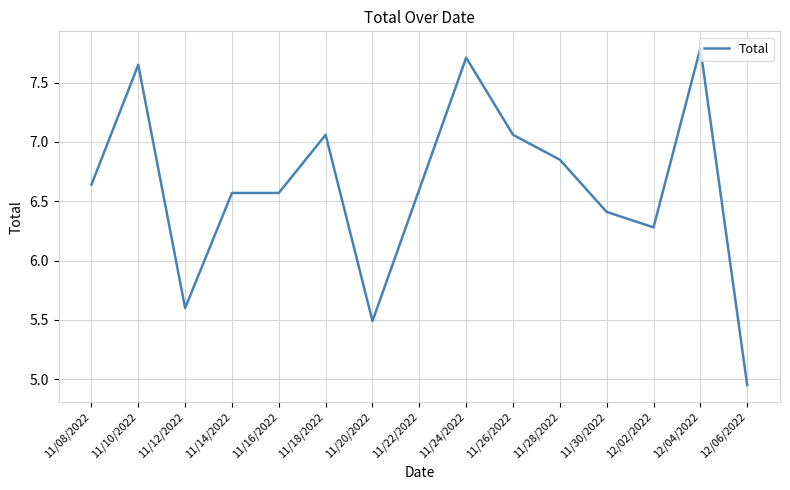

Is this an area chart (filled region under the line)?

No